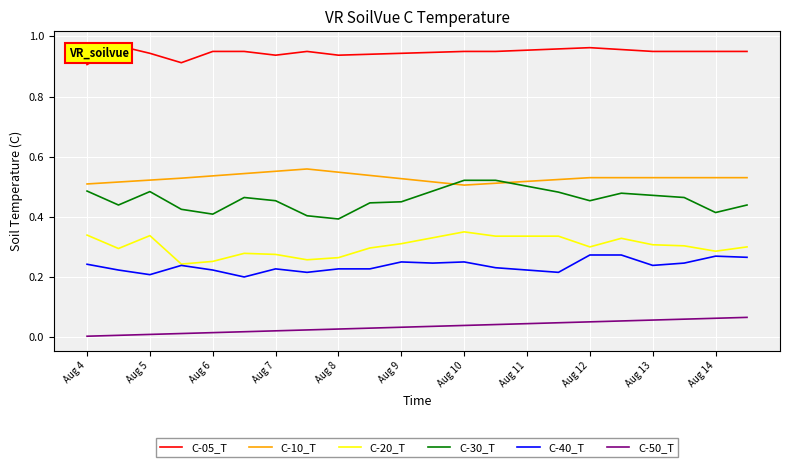

Which series has the largest total across all categories?

C-05_T